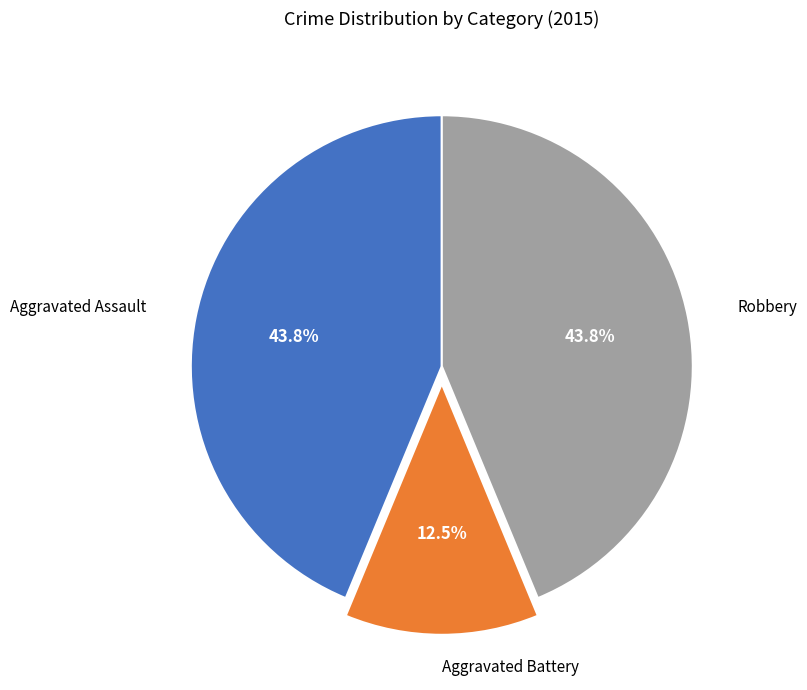

Does any single category account for the majority?

No